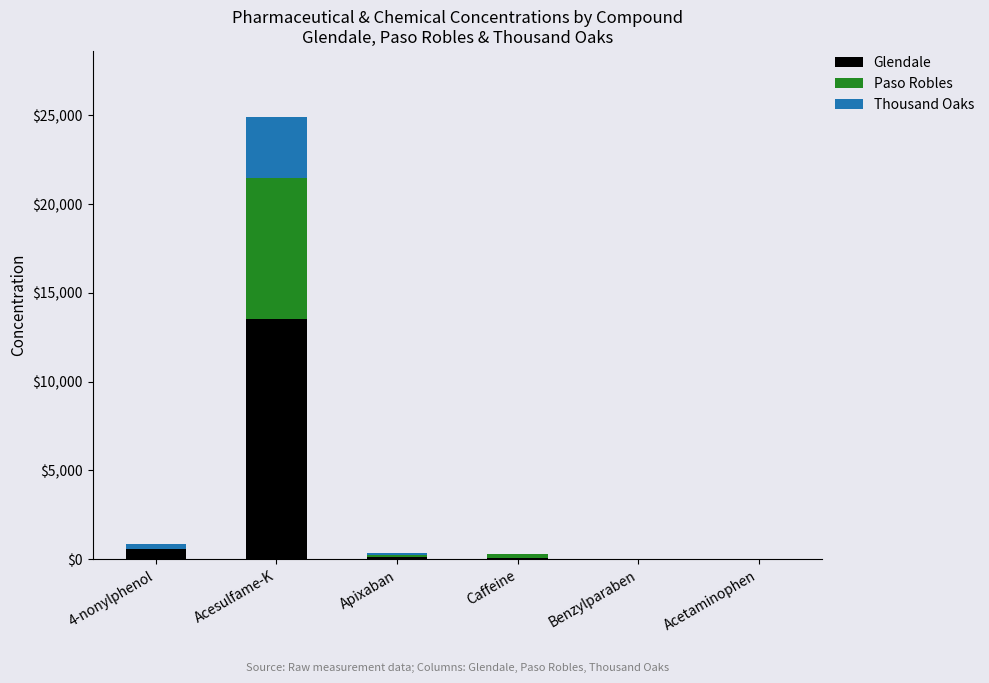

What is the highest value of the Glendale series?

13529.8